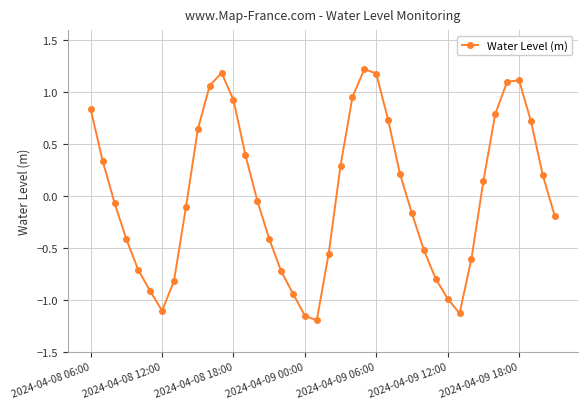

How many points are lower than both their immediate neighbors (excluding endpoints)?

3